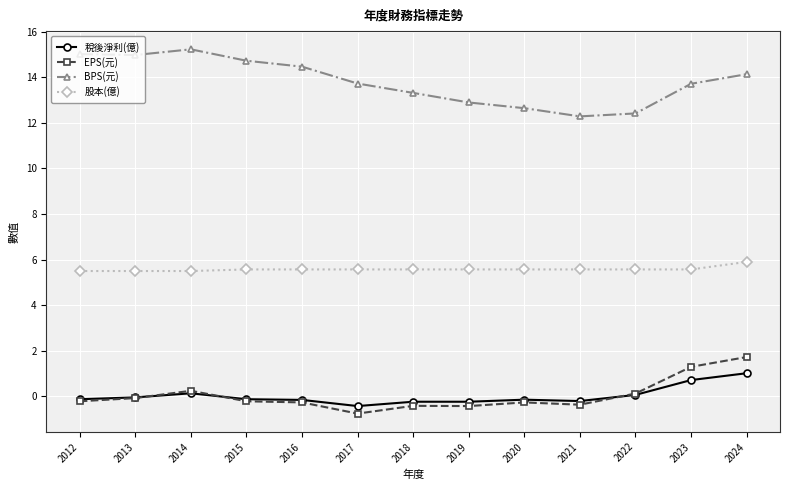

What is the difference between the maximum and second lowest values in the 股本(億) series?

0.4